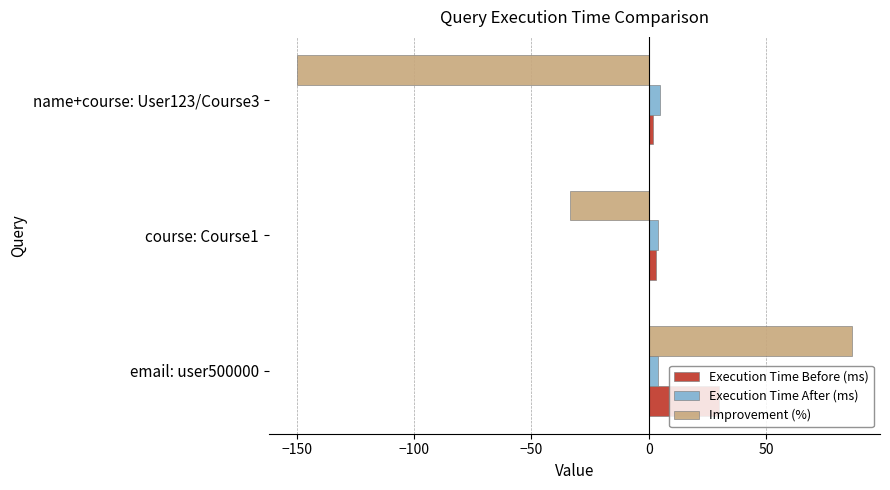

What is the difference between the second highest and minimum values in the Execution Time Before (ms) series?

1.0